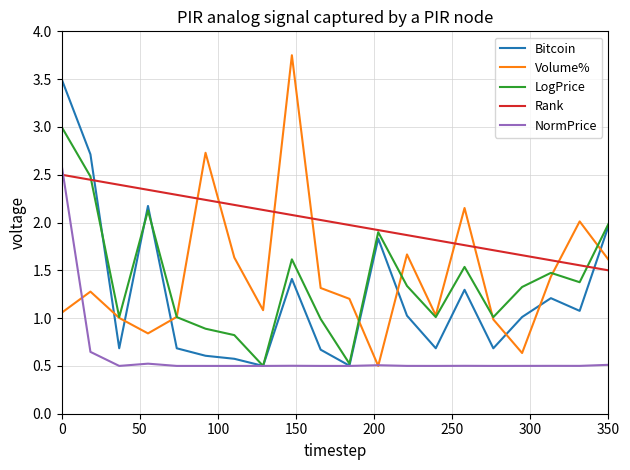

Which series has the largest range (max minus min)?

Volume%